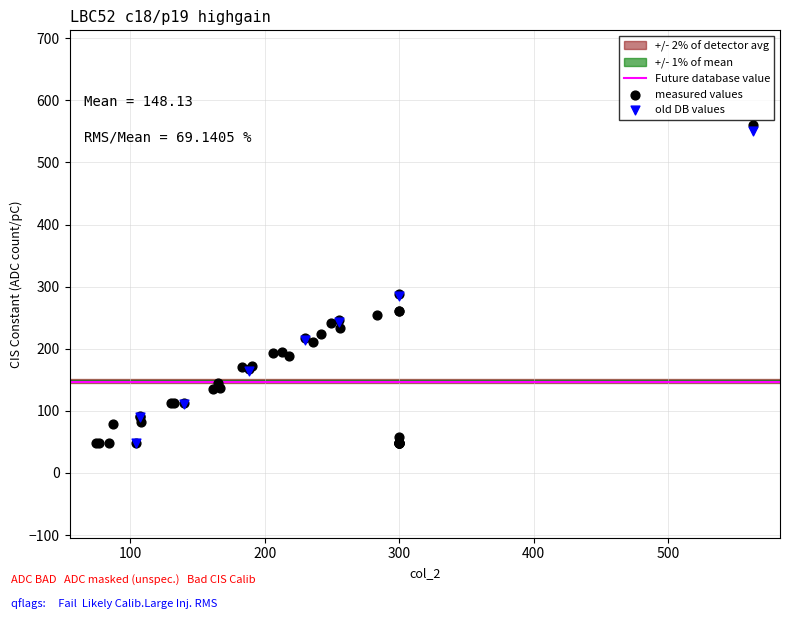

Which series has the widest spread of Y values?

measured values